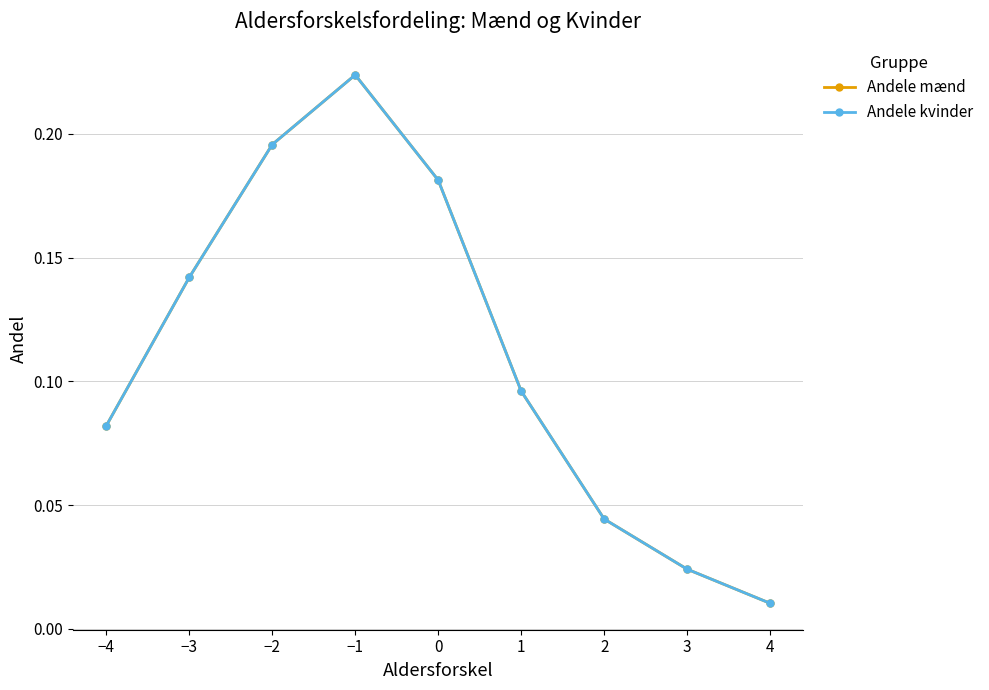

Reading left to right, extract all data points from this chart.

Andele mænd: −4=0.1	−3=0.1	−2=0.2	−1=0.2	0=0.2	1=0.1	2=0.0	3=0.0	4=0.0
Andele kvinder: −4=0.1	−3=0.1	−2=0.2	−1=0.2	0=0.2	1=0.1	2=0.0	3=0.0	4=0.0